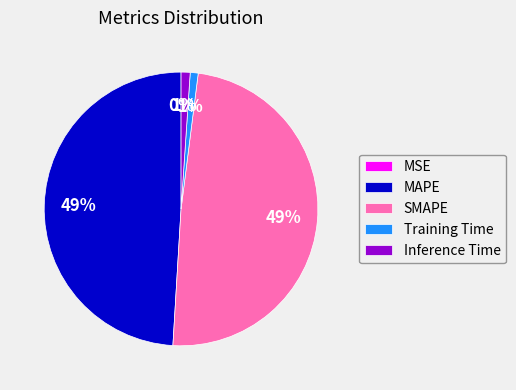

The MAPE slice represents 49% of the pie. True or false?

True